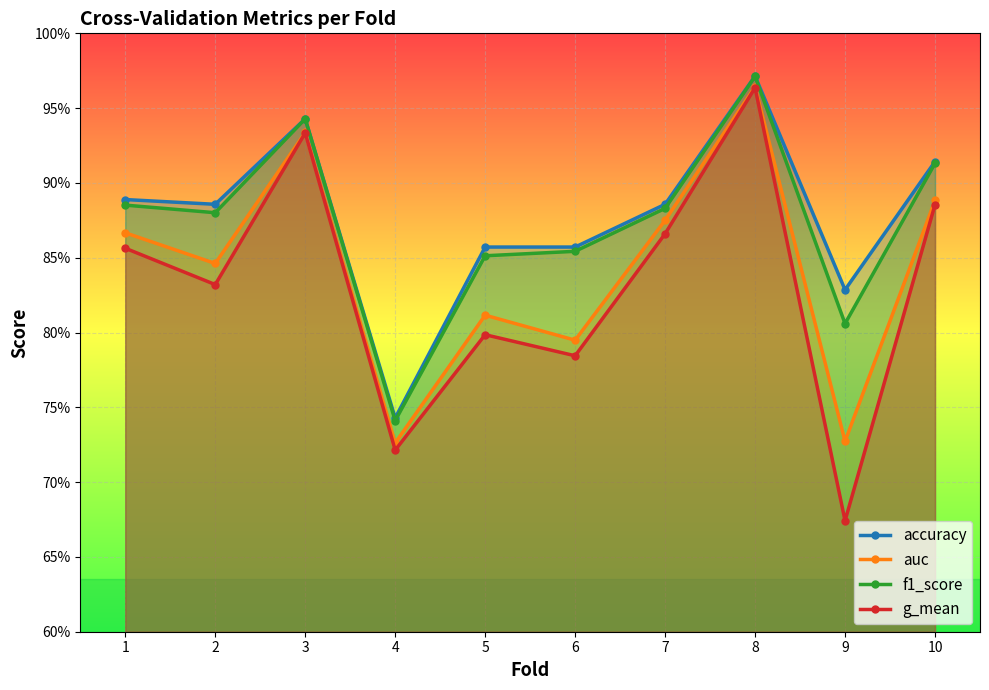

At which label is auc closest to 0?

4